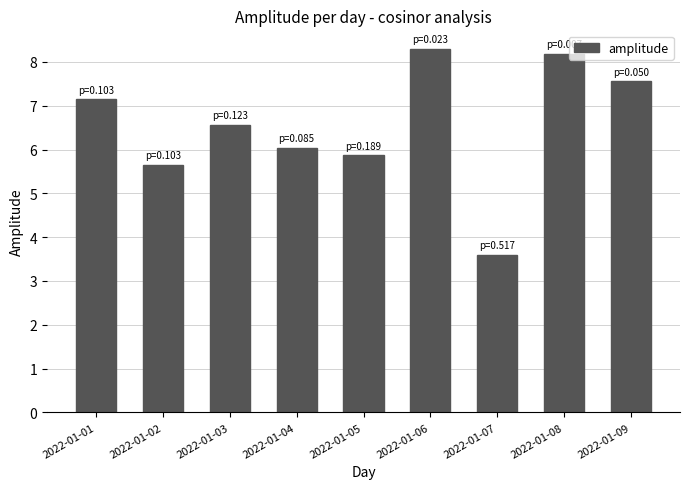

True or false: the data shows 7.1 at 2022-01-01.

True